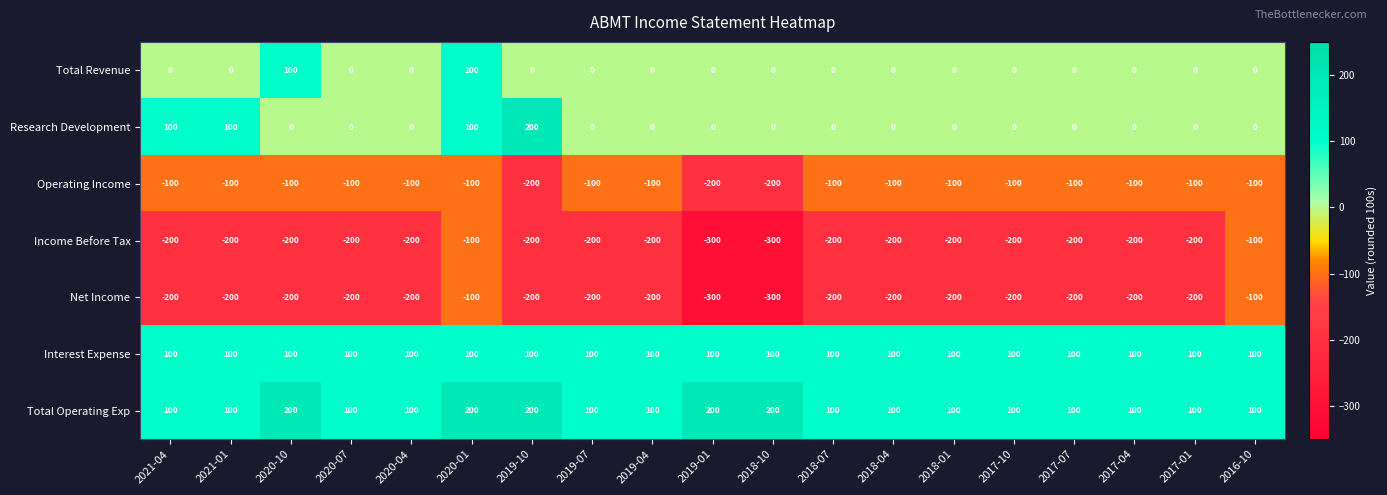

Is it true that Net Income equals -119 at 2021-01?

False